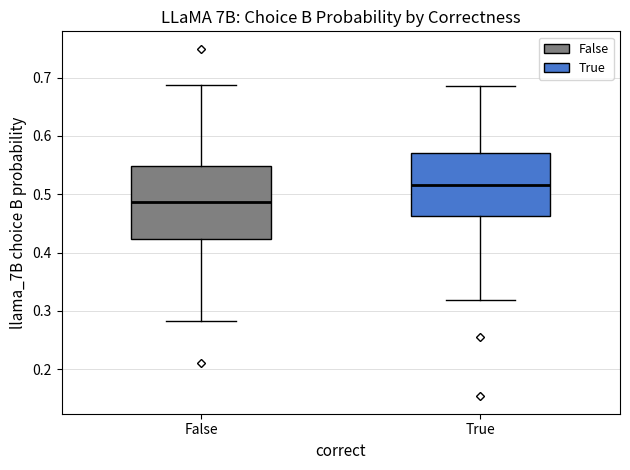

Reading left to right, read every box against the y-axis: the position of its median line, the range the box covers, and the ends of its whiskers. The values are not printed on the chart, so give them approximately, as read against the axis.

False: median 0.49, box 0.42 to 0.55, whiskers 0.28 to 0.69
True: median 0.52, box 0.46 to 0.57, whiskers 0.32 to 0.69